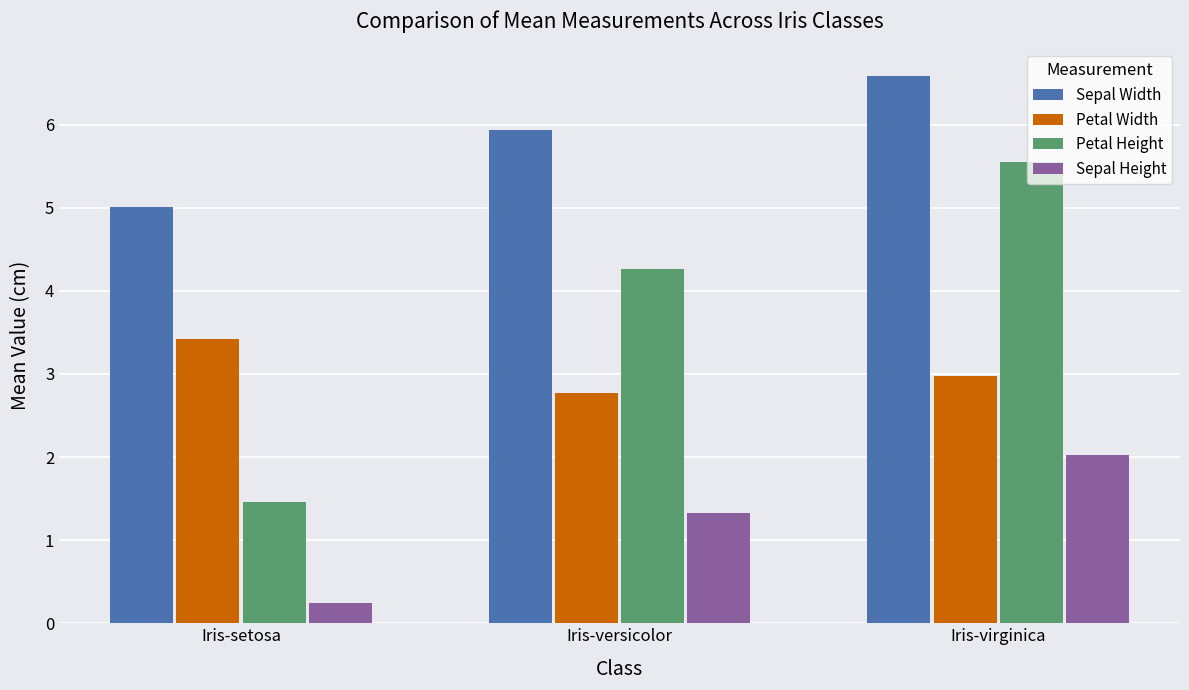

Which category has the highest value in the Petal Width series?

Iris-setosa